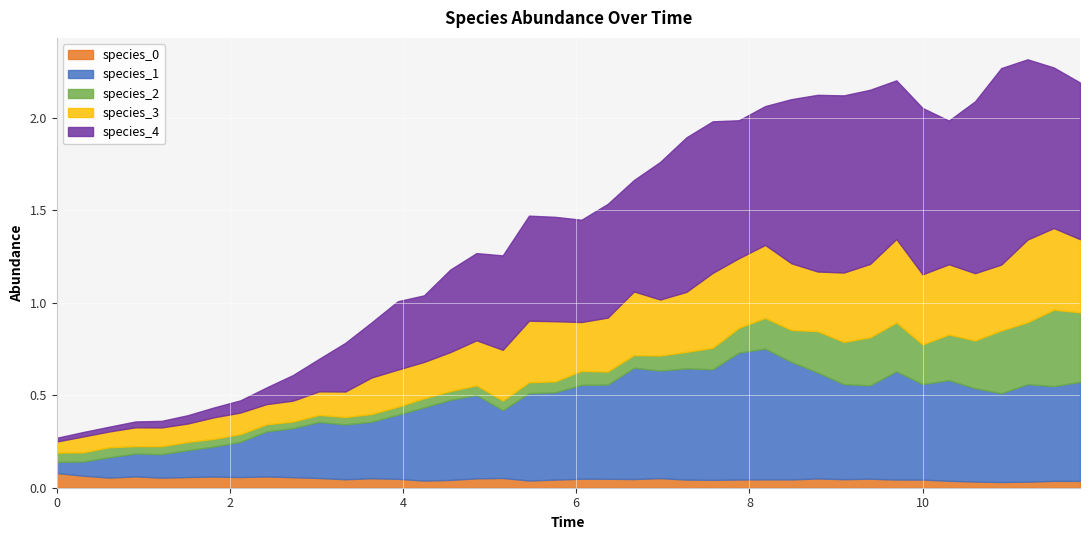

What is the difference between the maximum and minimum values in the species_1 series?

0.6